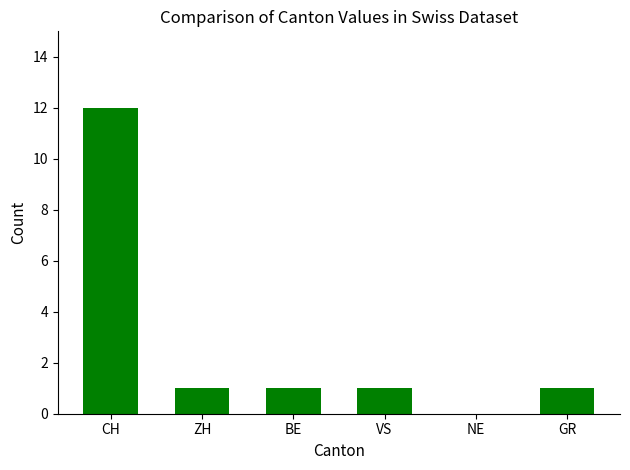

Which category has the highest value across all series?

CH